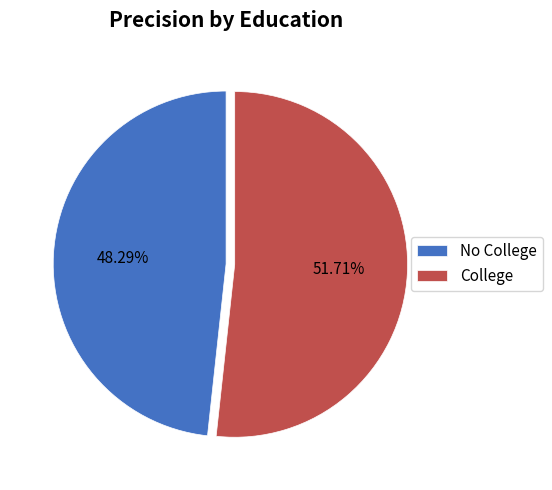

To the nearest percent, what percentage of the pie is College?

52%